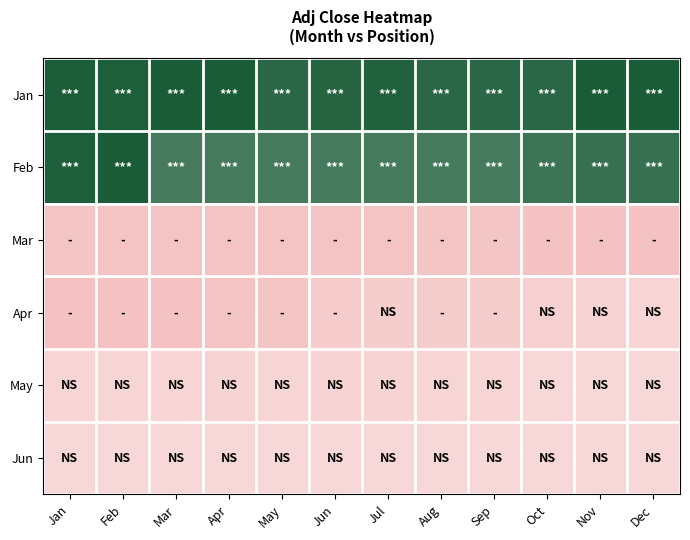

At how many categories does at least one series exceed 14?

12